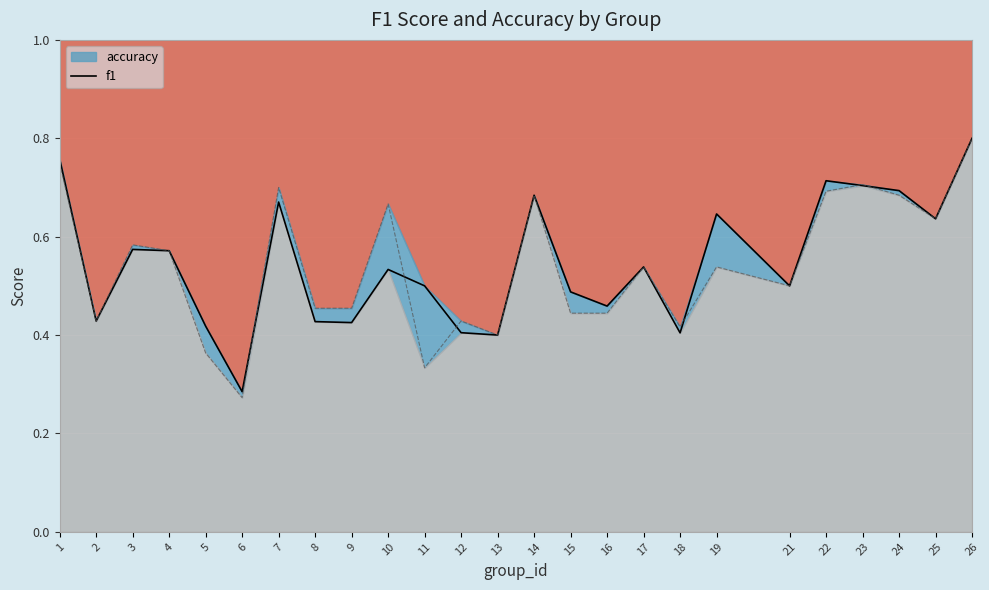

Reading left to right, extract all data points from this chart.

0.8	0.4	0.6	0.6	0.4	0.3	0.7	0.4	0.4	0.5	0.5	0.4	0.4	0.7	0.5	0.5	0.5	0.4	0.6	0.5	0.7	0.7	0.7	0.6	0.8